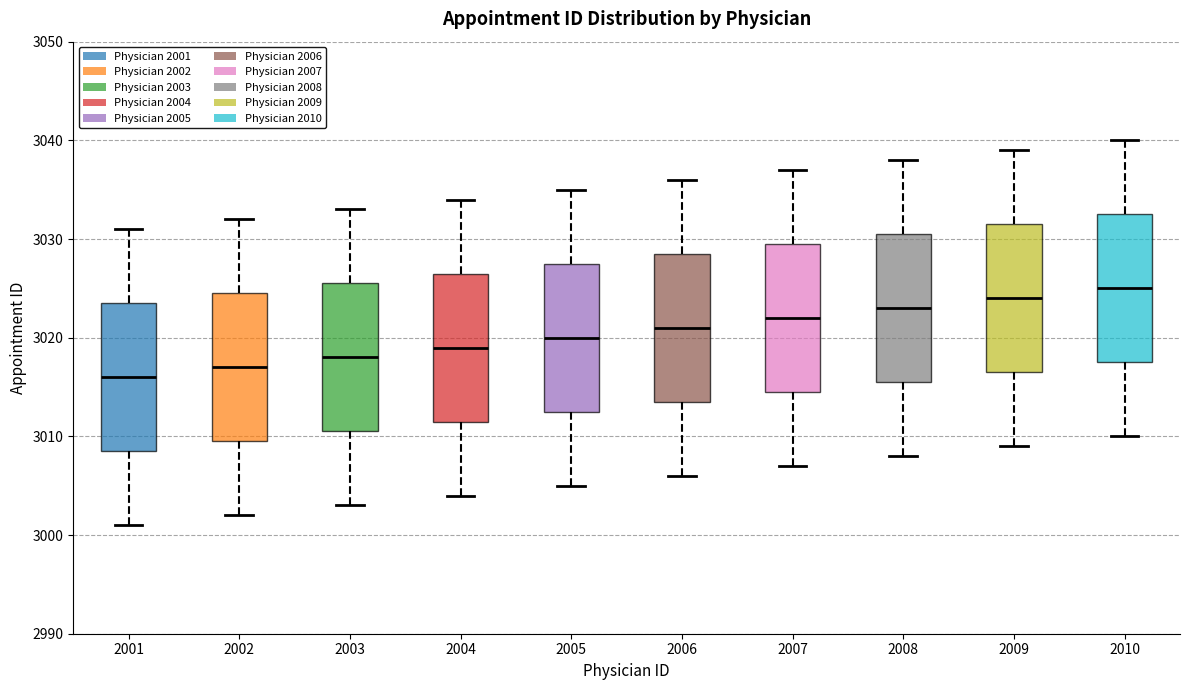

Where is the lower edge of the box at x = 2009 on the y-axis? The values are not printed on the chart, so give them approximately, as read against the axis.

3017